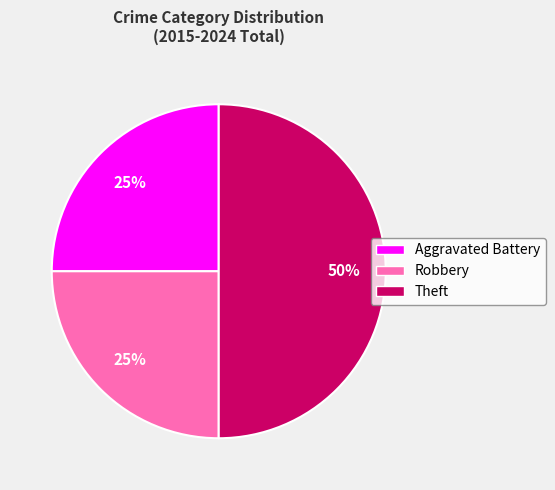

To the nearest percent, what is the difference between the Aggravated Battery and Theft slice percentages?

25%